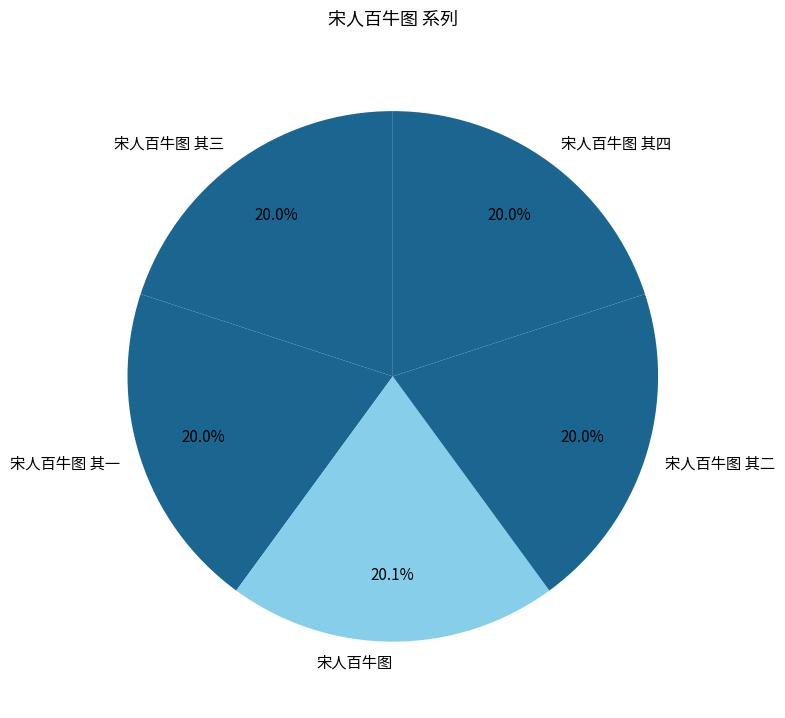

The 宋人百牛图 其三 slice represents 34% of the pie. True or false?

False